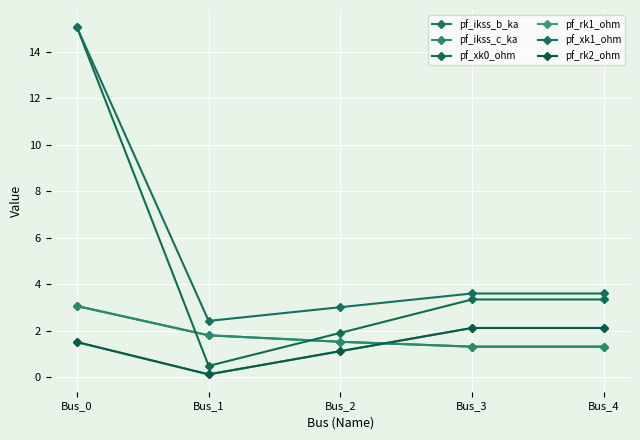

Reading left to right, transcribe all the data shown in this chart.

pf_ikss_b_ka: Bus_0=3.1	Bus_1=1.8	Bus_2=1.5	Bus_3=1.3	Bus_4=1.3
pf_ikss_c_ka: Bus_0=3.1	Bus_1=1.8	Bus_2=1.5	Bus_3=1.3	Bus_4=1.3
pf_xk0_ohm: Bus_0=15.0	Bus_1=0.5	Bus_2=1.9	Bus_3=3.3	Bus_4=3.3
pf_rk1_ohm: Bus_0=1.5	Bus_1=0.1	Bus_2=1.1	Bus_3=2.1	Bus_4=2.1
pf_xk1_ohm: Bus_0=15.0	Bus_1=2.4	Bus_2=3.0	Bus_3=3.6	Bus_4=3.6
pf_rk2_ohm: Bus_0=1.5	Bus_1=0.1	Bus_2=1.1	Bus_3=2.1	Bus_4=2.1